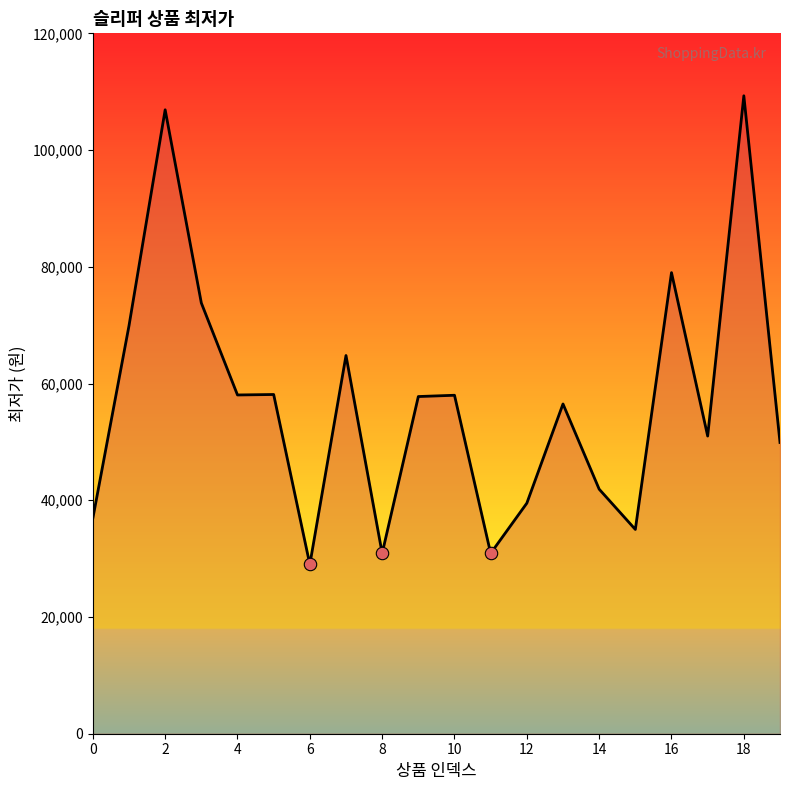

What is the difference between the maximum and minimum values?

80300